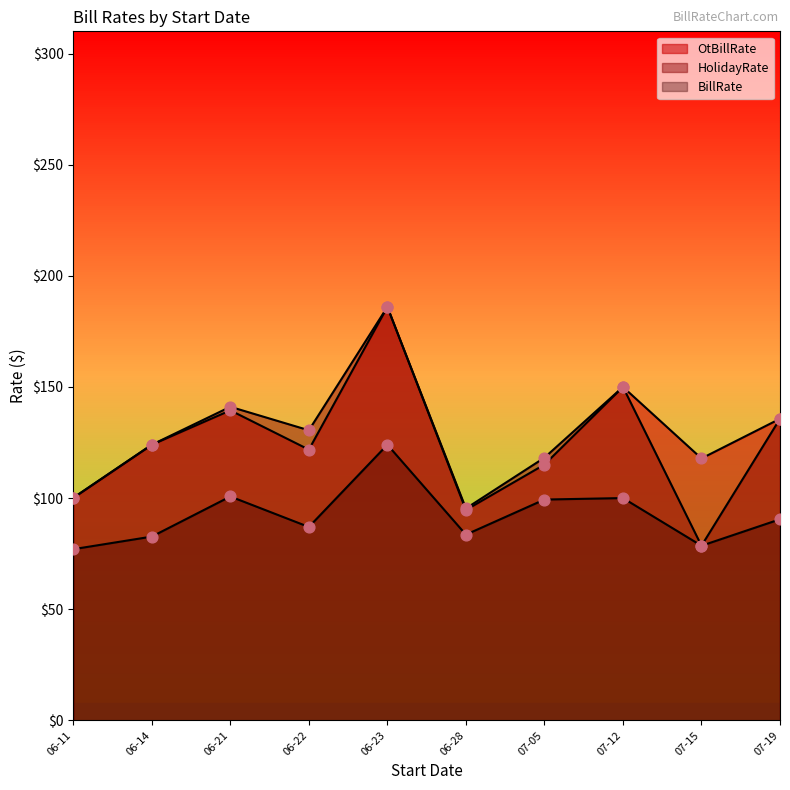

Which series reaches the maximum Y coordinate?

OtBillRate